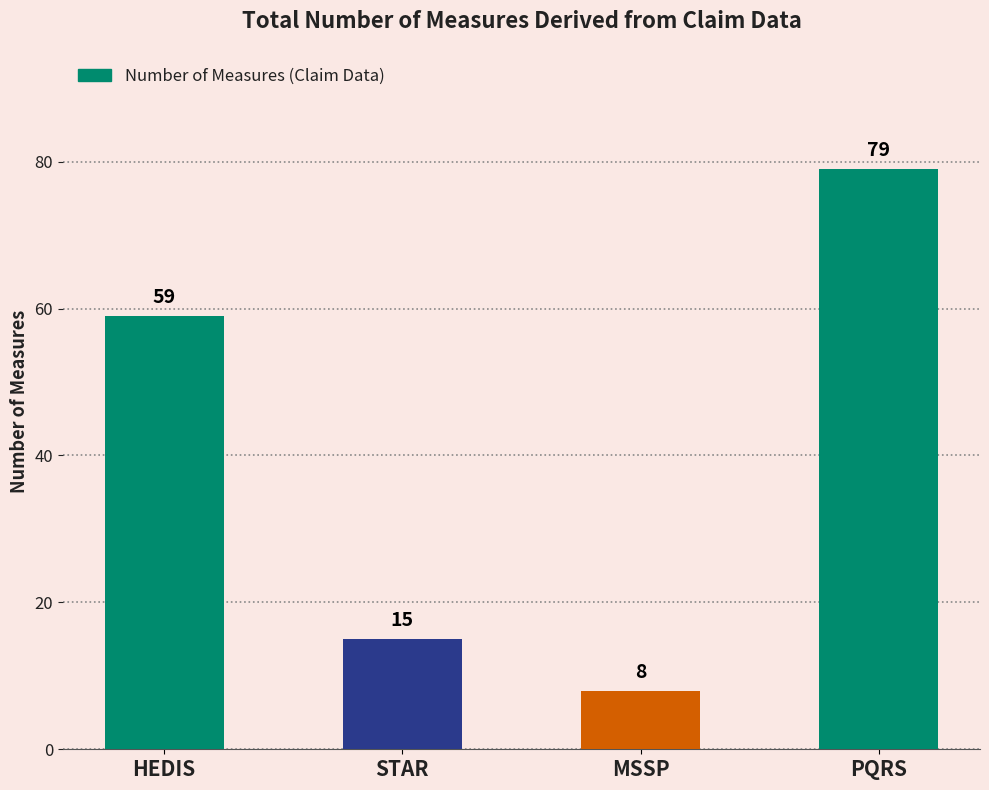

What is the difference between the values at PQRS and STAR?

64